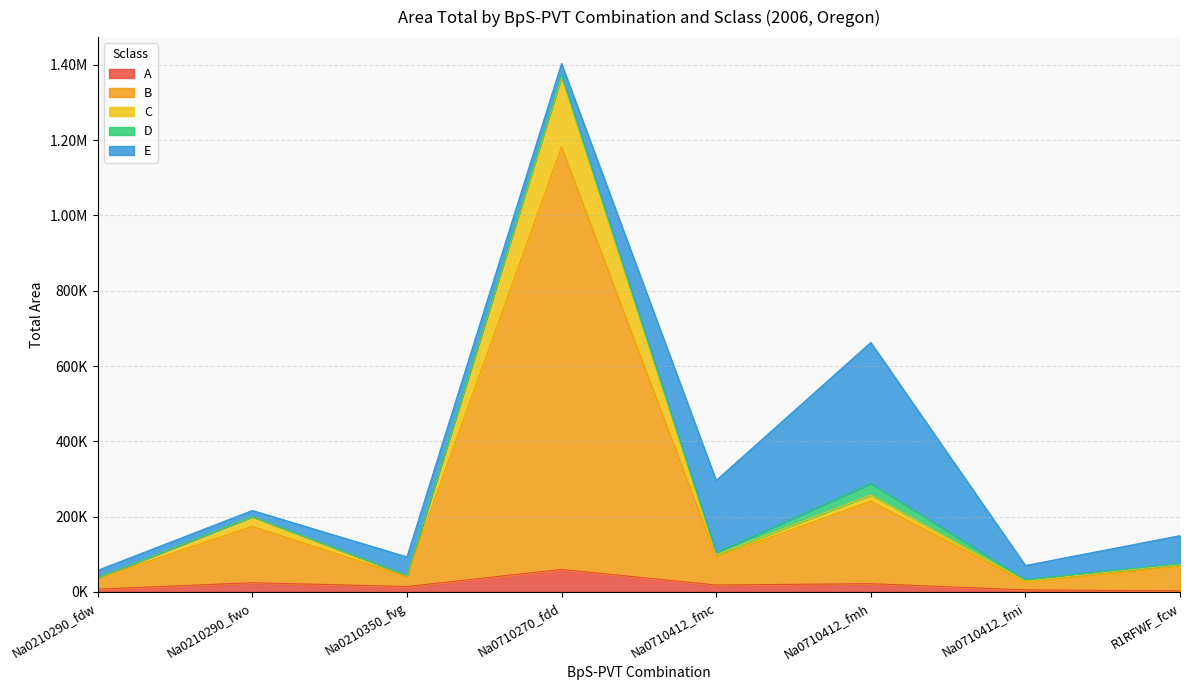

What position from the right is Na0210350_fvg?

6